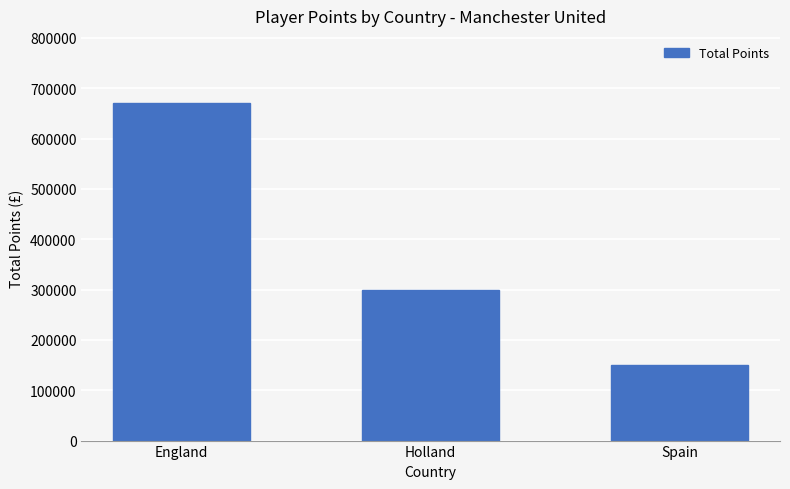

Reading right to left, list all the values displayed in this chart.

150000	300000	670000